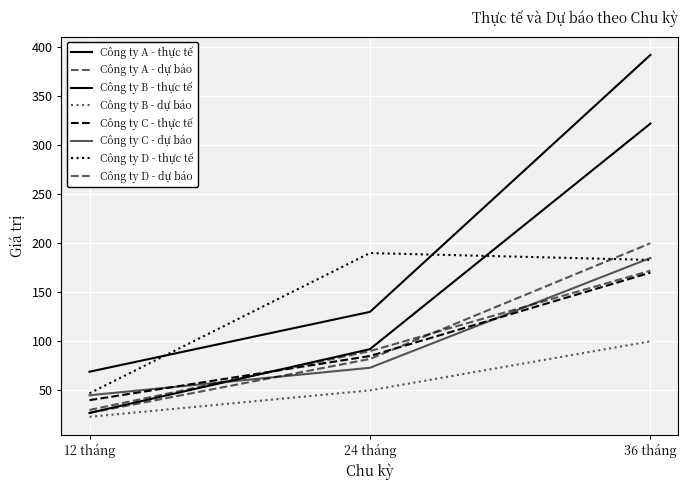

Is this an area chart (filled region under the line)?

No